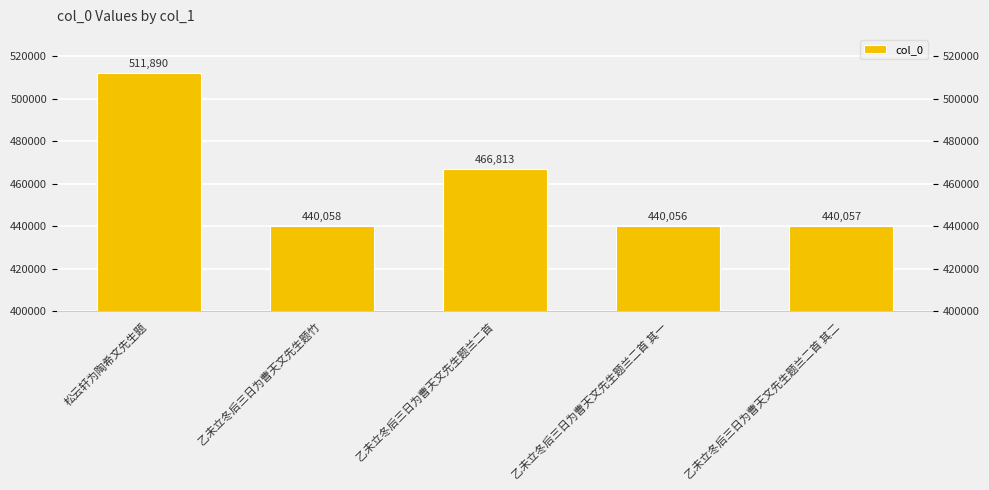

What position from the right is 松云轩为陶希文先生题?

5